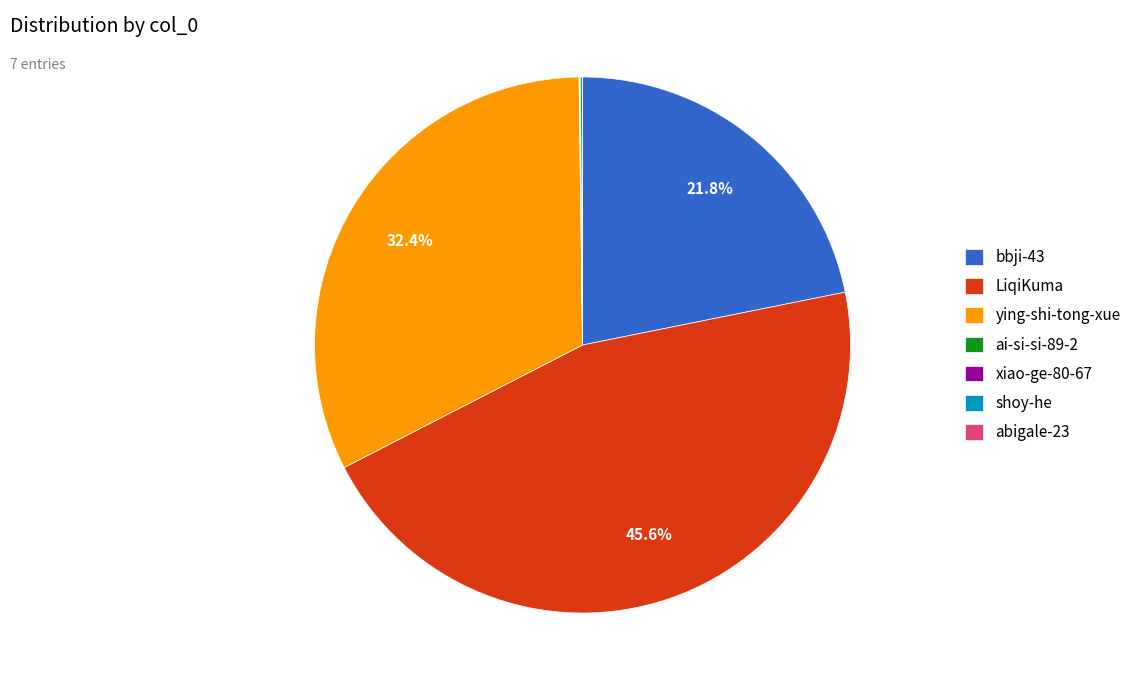

Which slice is the largest?

LiqiKuma